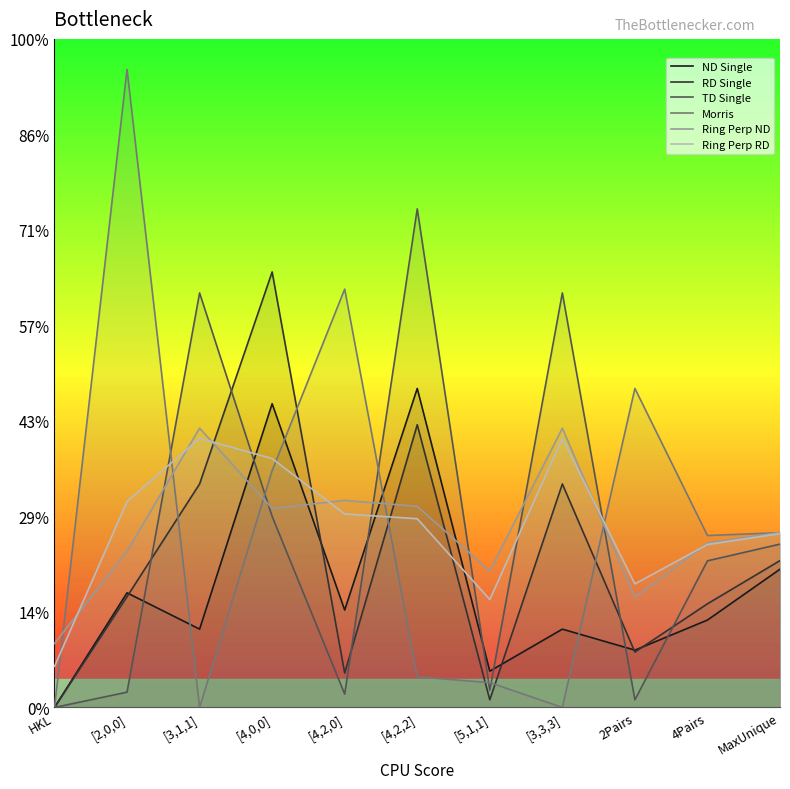

What is the difference between the highest and lowest values at [4,0,0]?

1.3